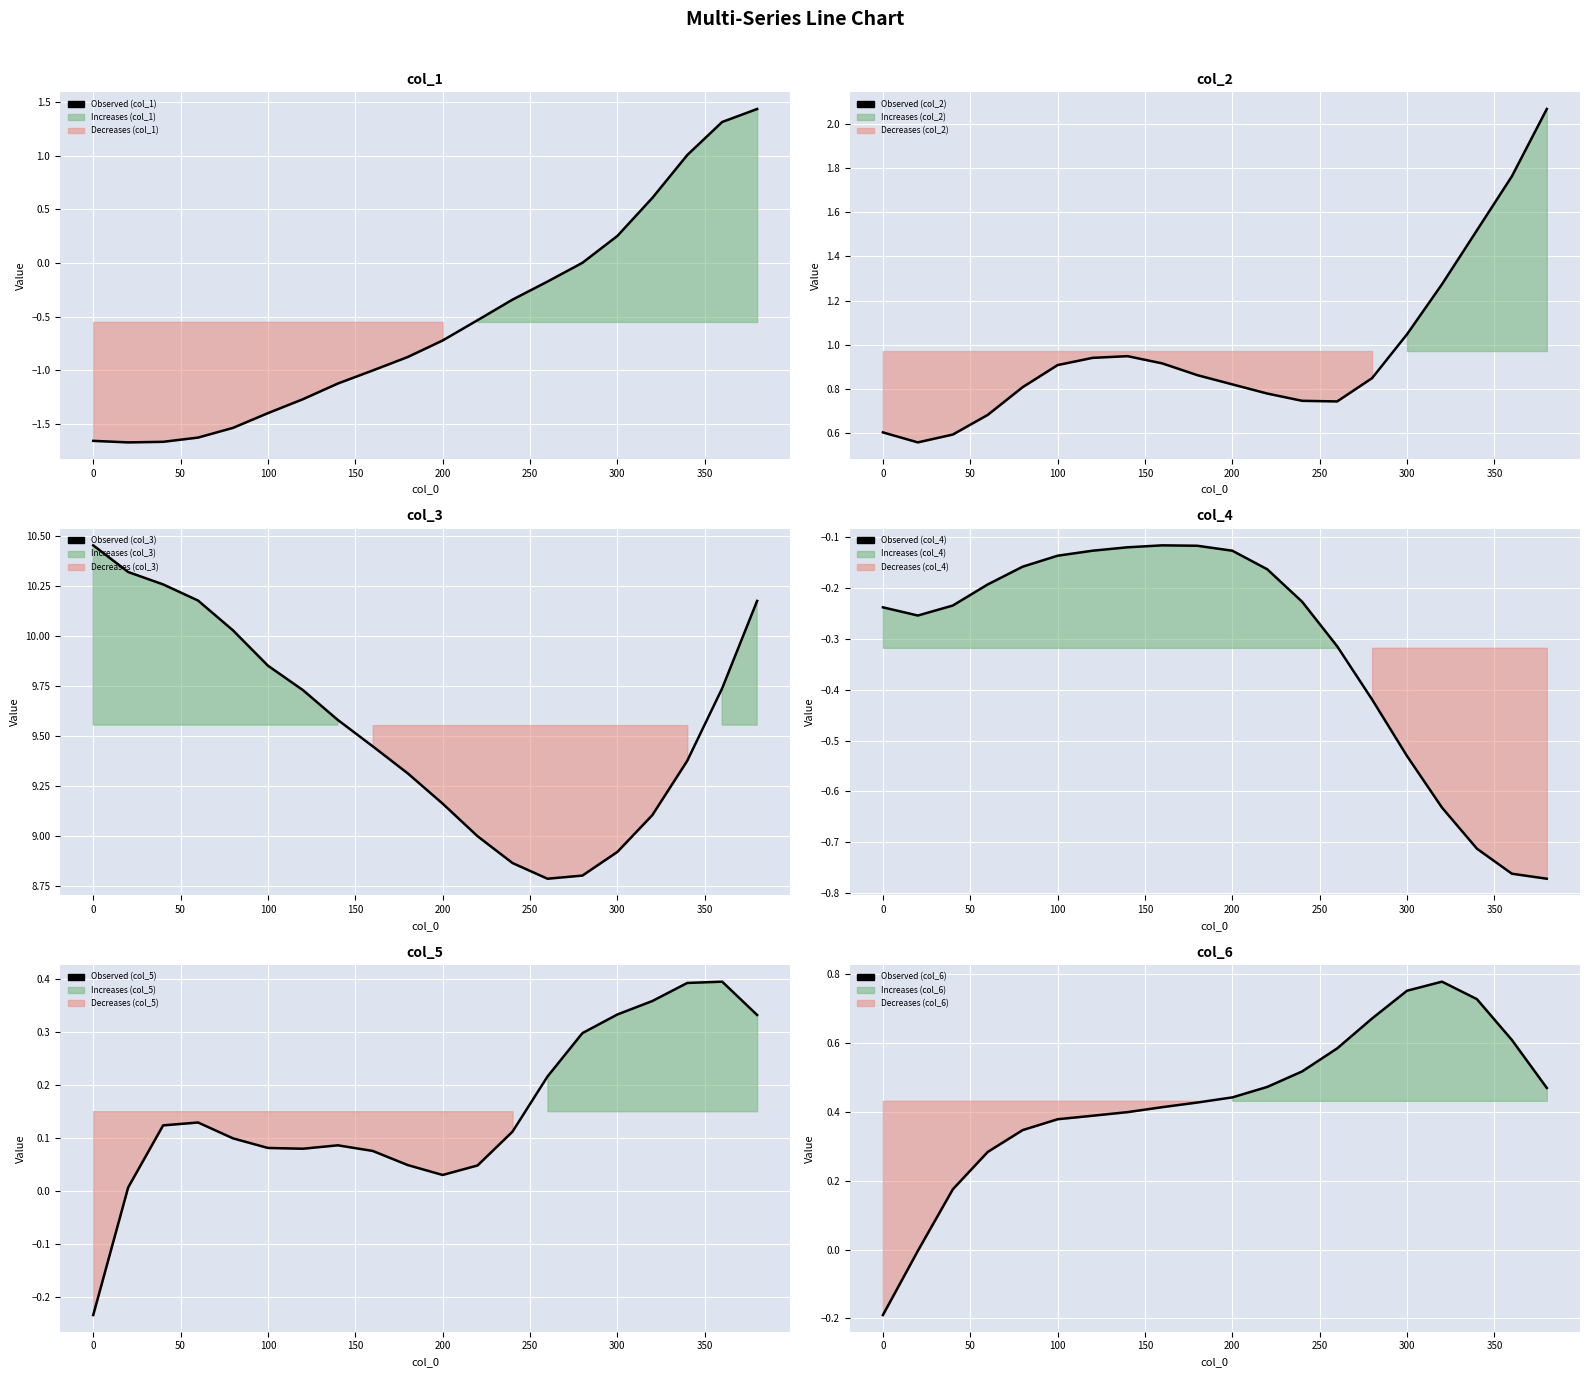

True or false: col_2 (Observed) and col_5 (Observed) cross at least once.

False